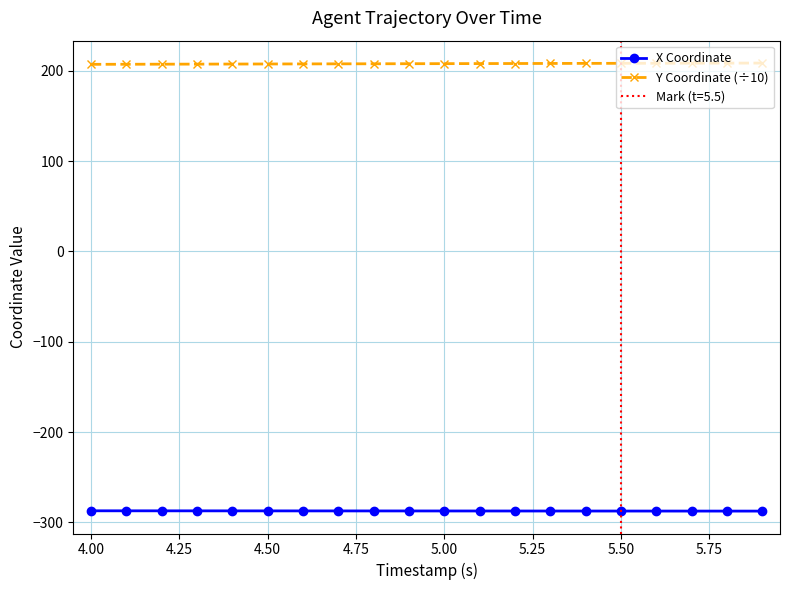

Which series has the largest total across all categories?

Y Coordinate (÷10)